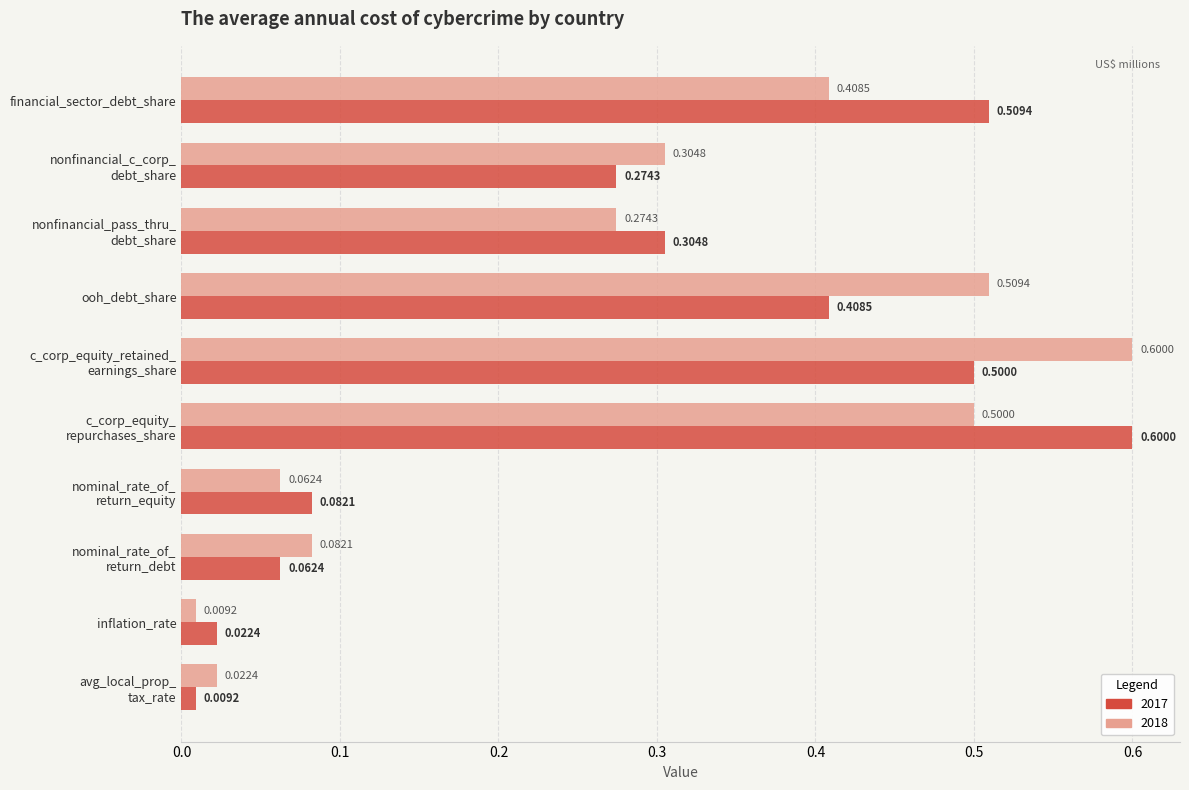

Which category has the lowest value in the 2018 series?

inflation_rate